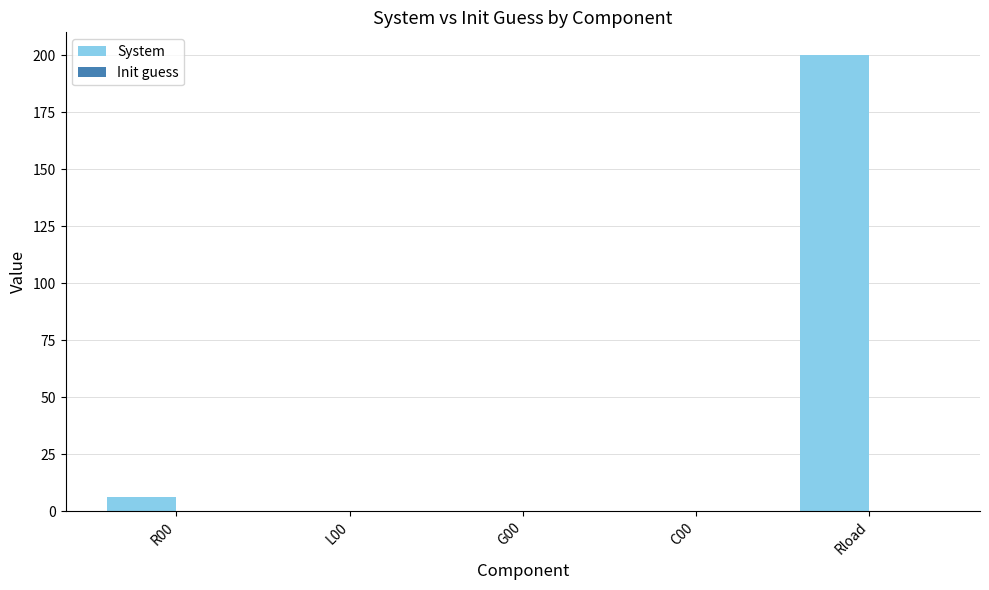

Where is System nearest to the value 100?

R00